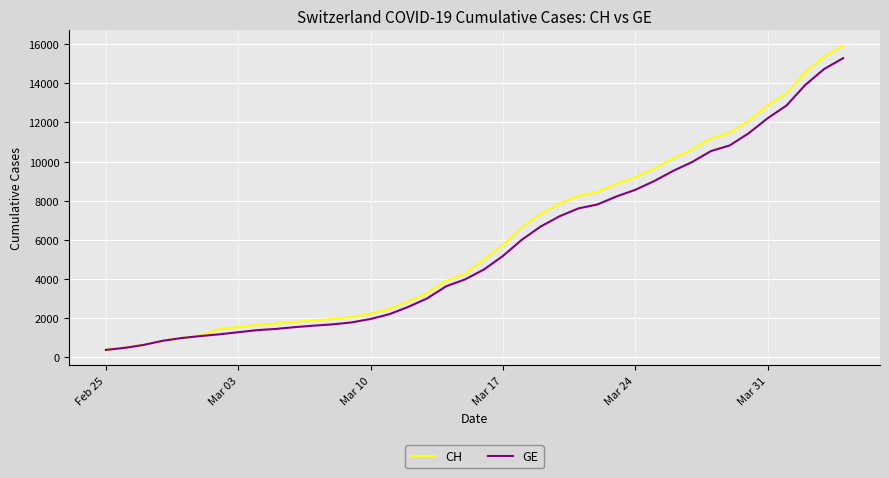

At how many categories does at least one series exceed 5512?

19